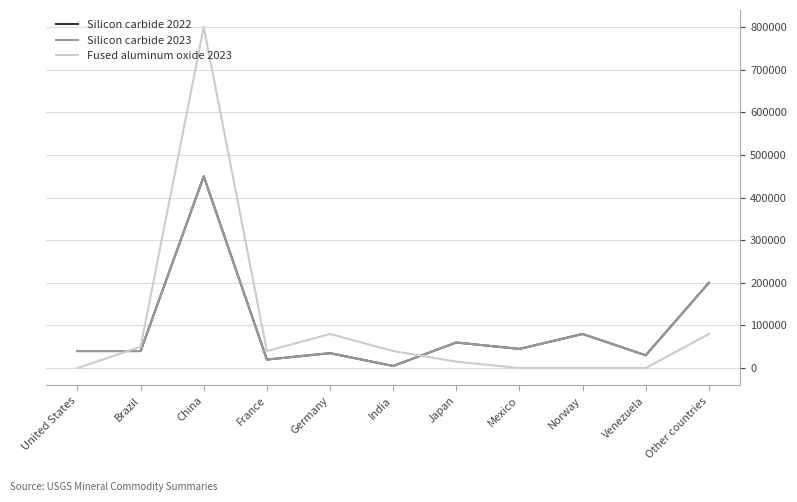

True or false: Silicon carbide 2023 and Silicon carbide 2022 intersect in this chart.

False